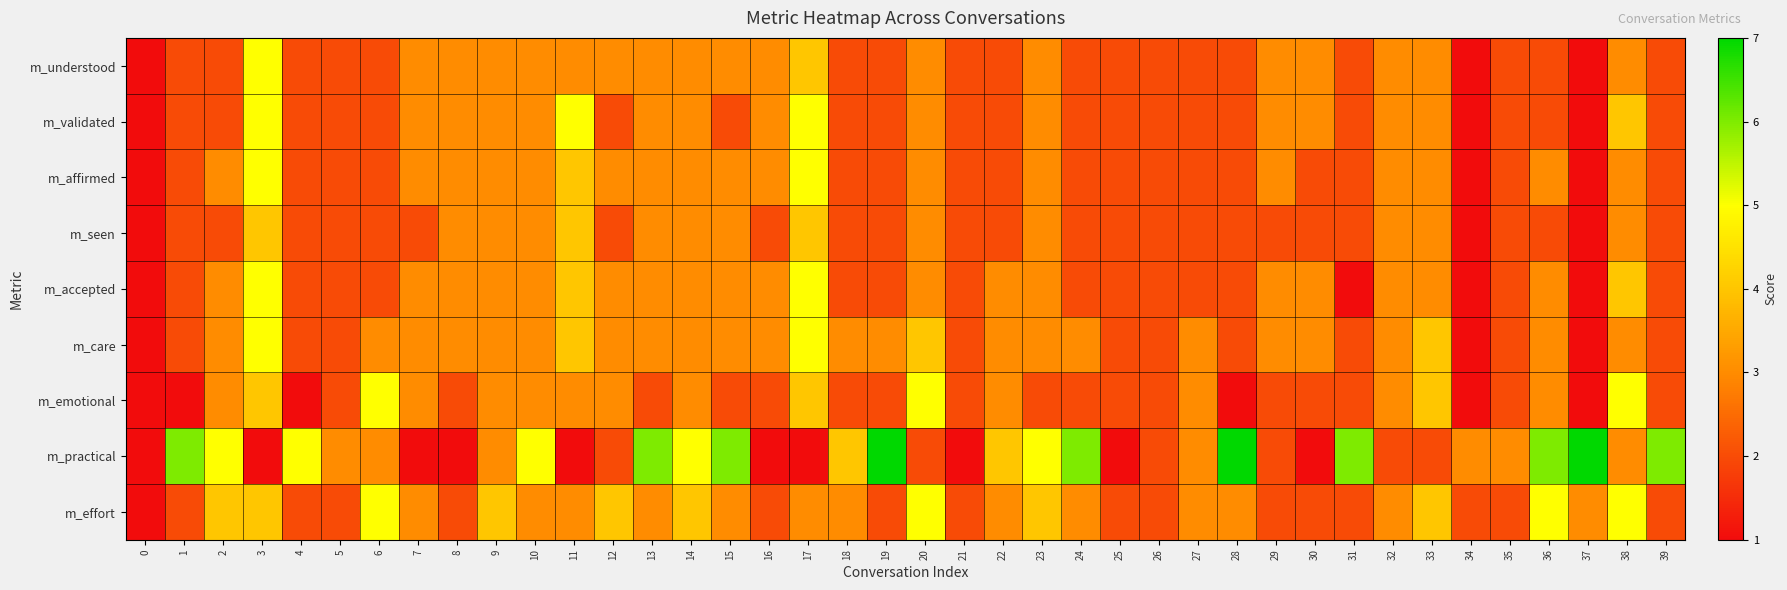

What is the difference between the highest and lowest values at 21?

1